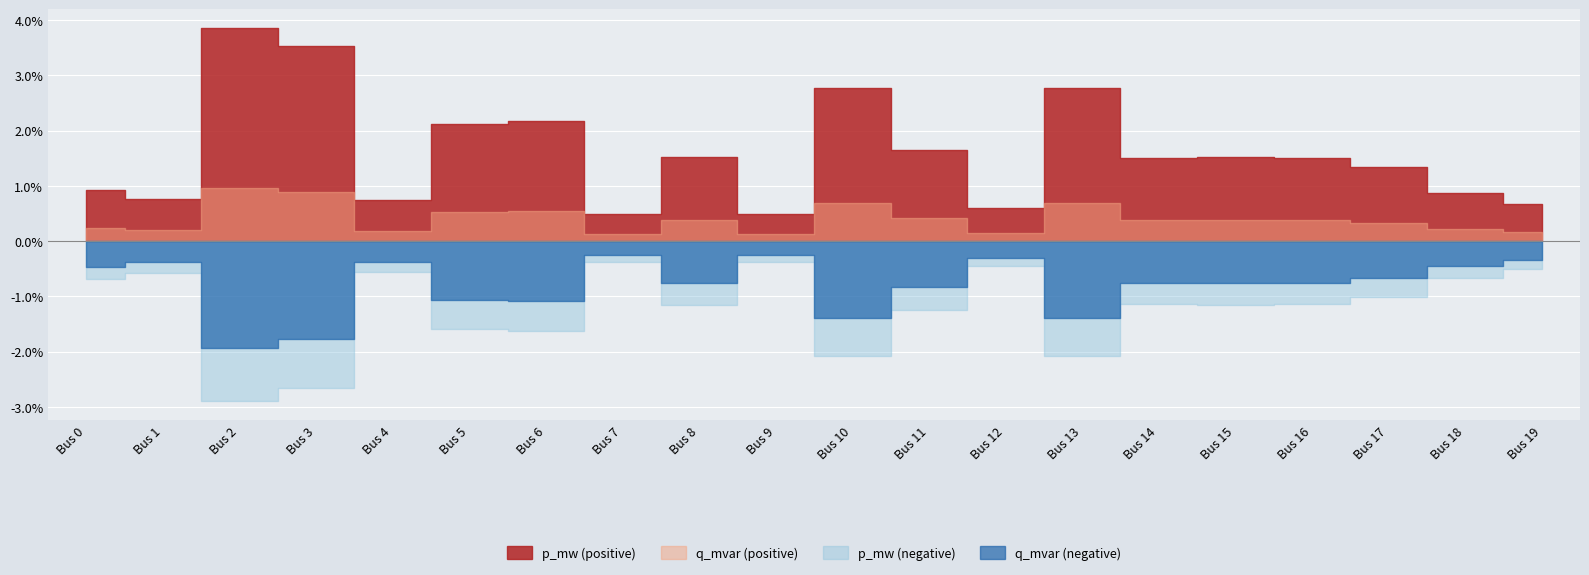

How many q_mvar values are between 0 and 1?

20